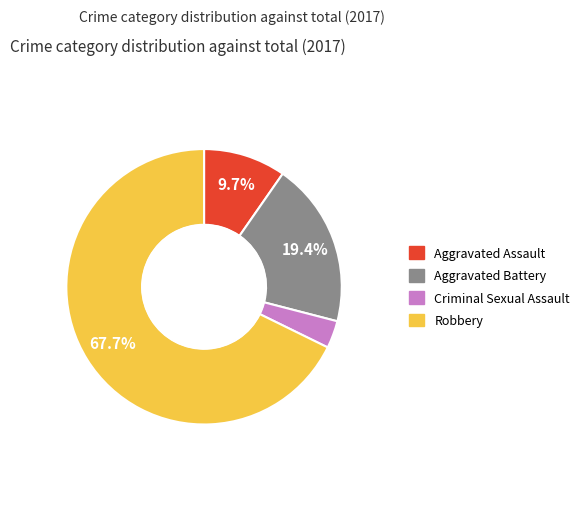

What is the largest slice in the pie chart?

Robbery